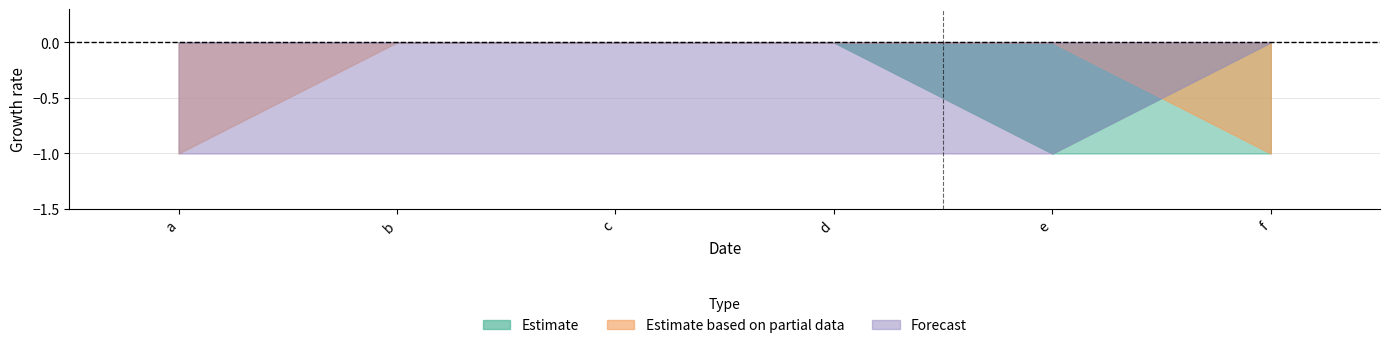

Does the chart display data point markers on the line(s)?

No